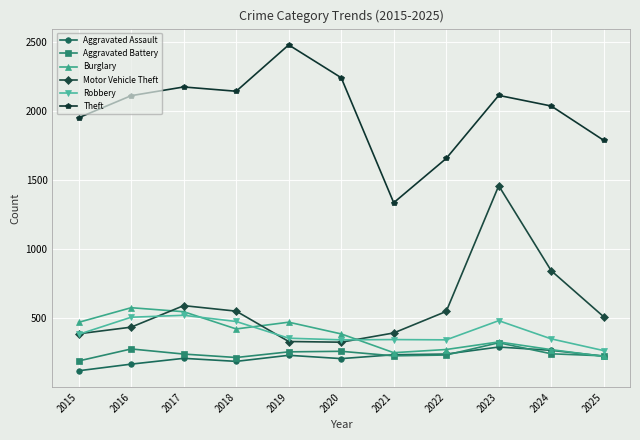

Is the value of Burglary at 2019 greater than the value of Aggravated Battery at 2021?

Yes